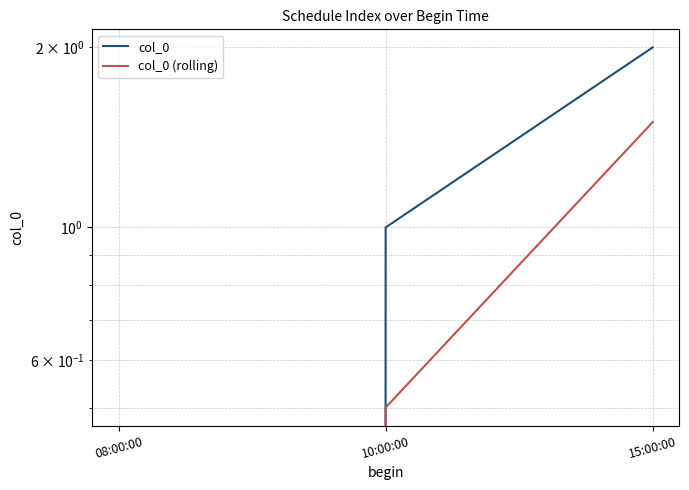

How many col_0 values are between 0 and 2?

3